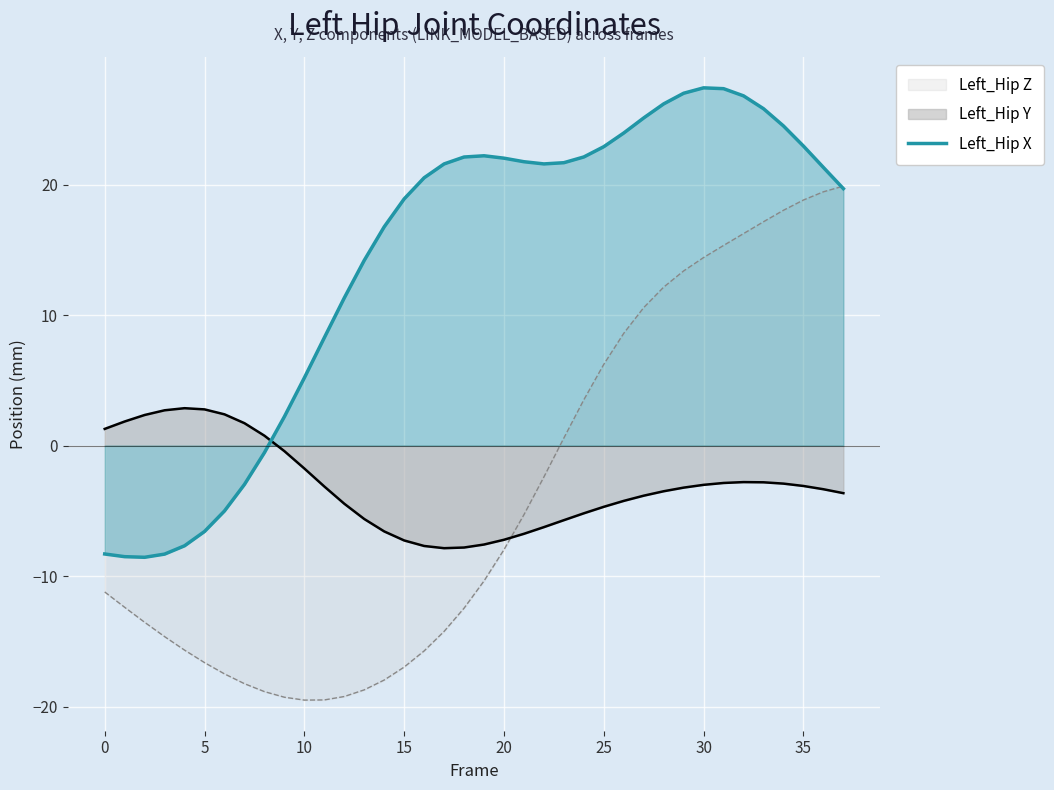

Rank the series by their maximum value, from highest to lowest.

Left_Hip X, Left_Hip Z, Left_Hip Y